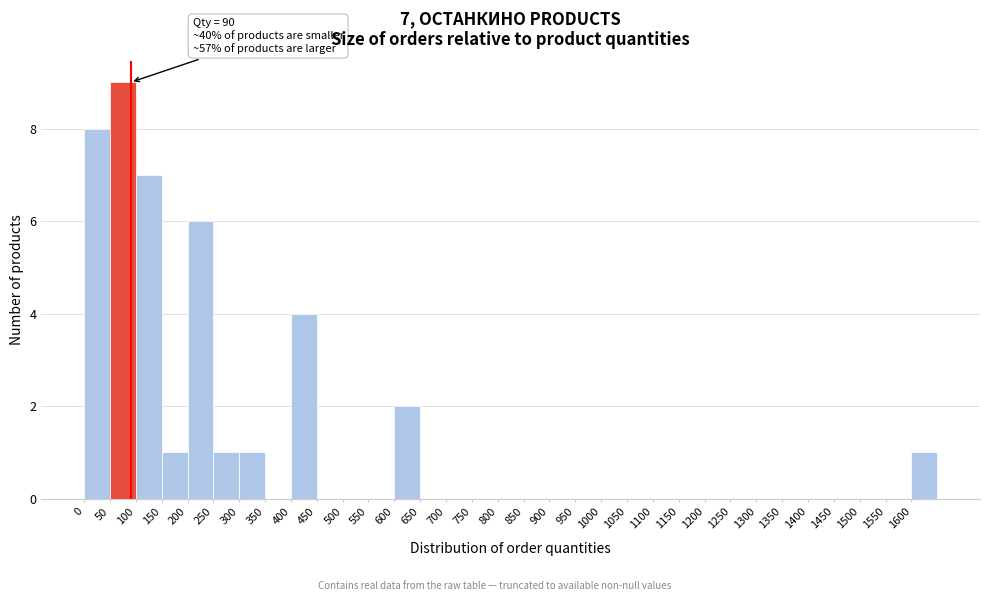

Over which range of the x-axis is the bar tallest?

50 to 100